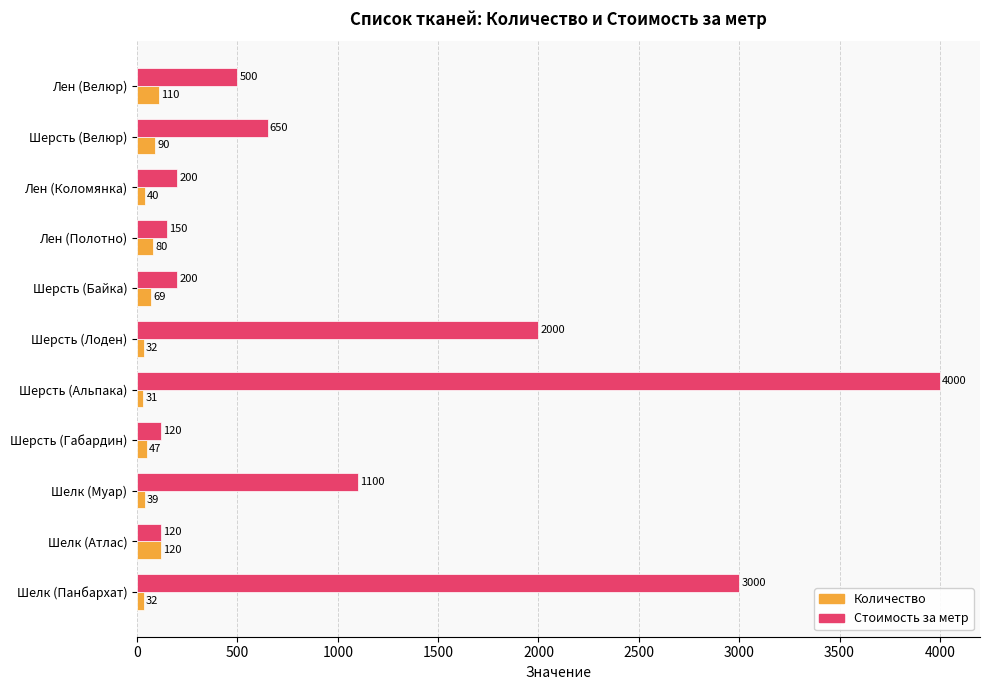

Is the value of Стоимость за метр at Шерсть (Лоден) greater than the value of Количество at Шерсть (Лоден)?

Yes